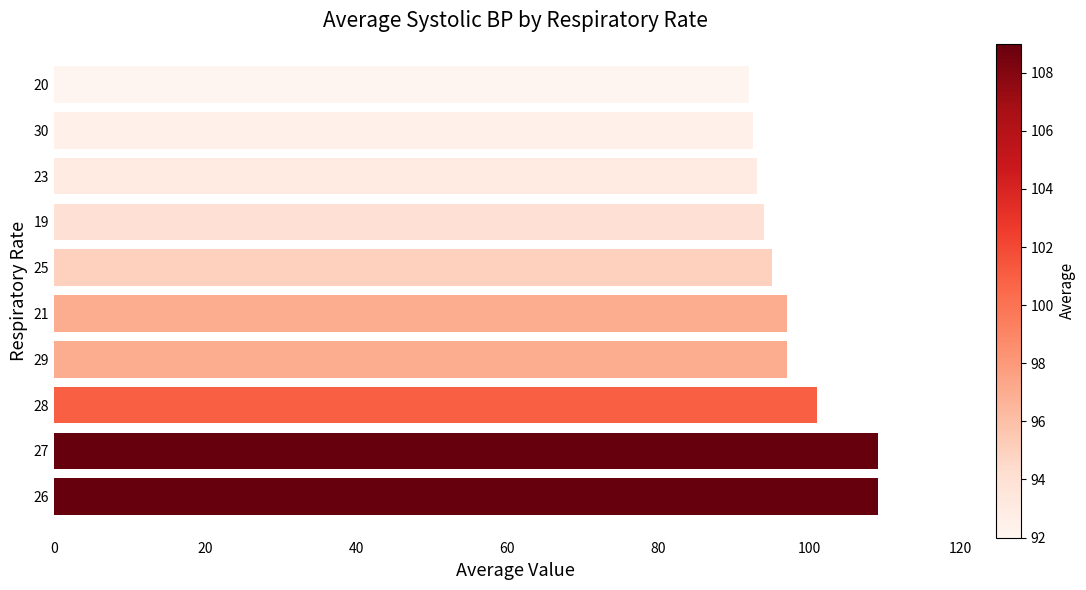

What is the sum of the values at 29 and 26?

206.0